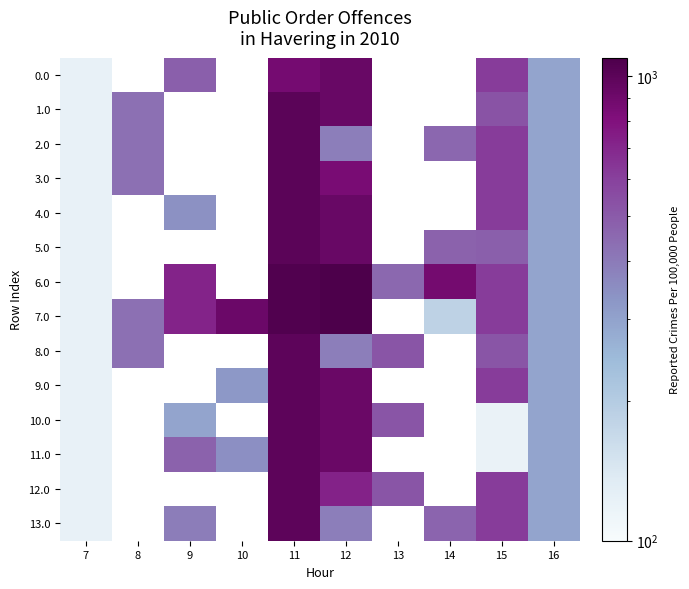

Which label corresponds to the largest value in the chart?

12